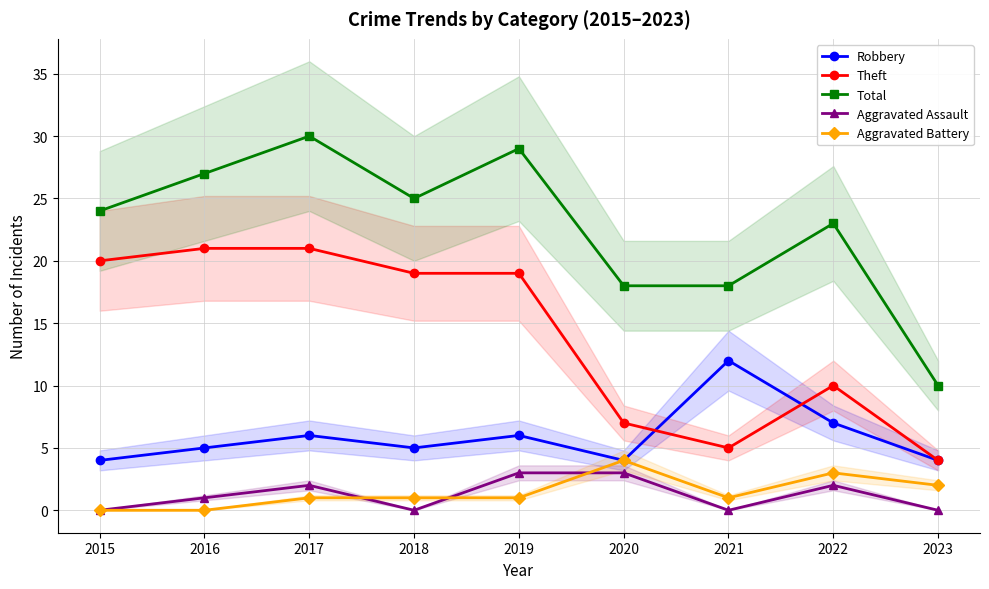

At which category does Robbery reach its first local peak?

2017